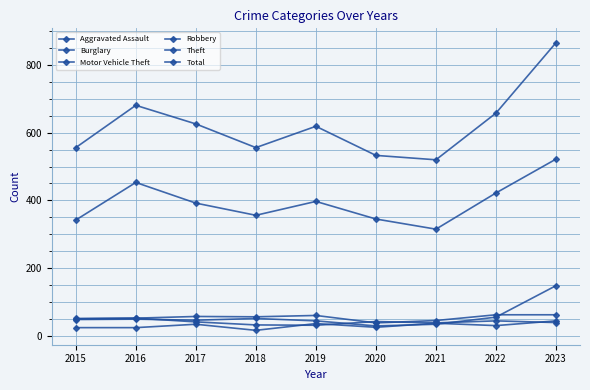

List the series in order of their peak value, highest first.

Total, Theft, Motor Vehicle Theft, Burglary, Robbery, Aggravated Assault